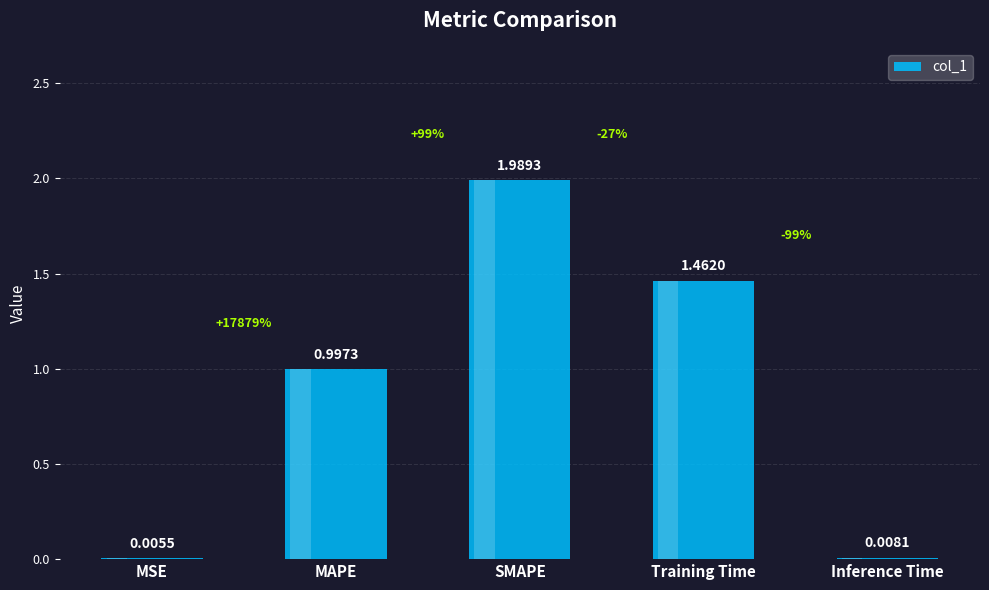

Does the chart contain any negative values?

No